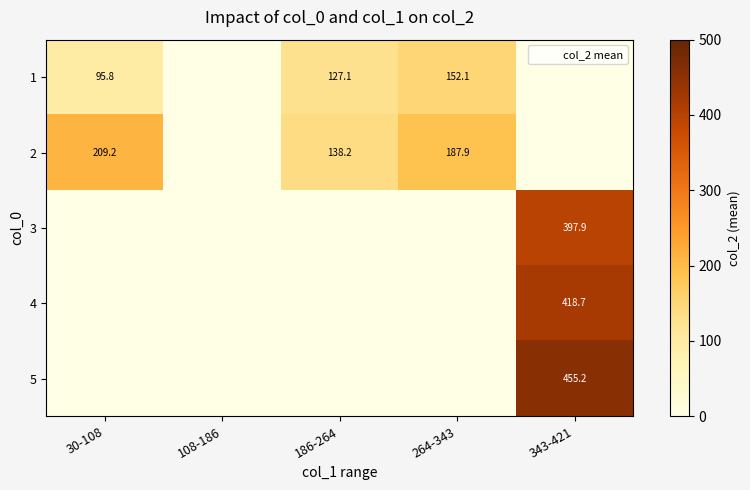

Is it true that 3 equals 397.9 at 343-421?

True